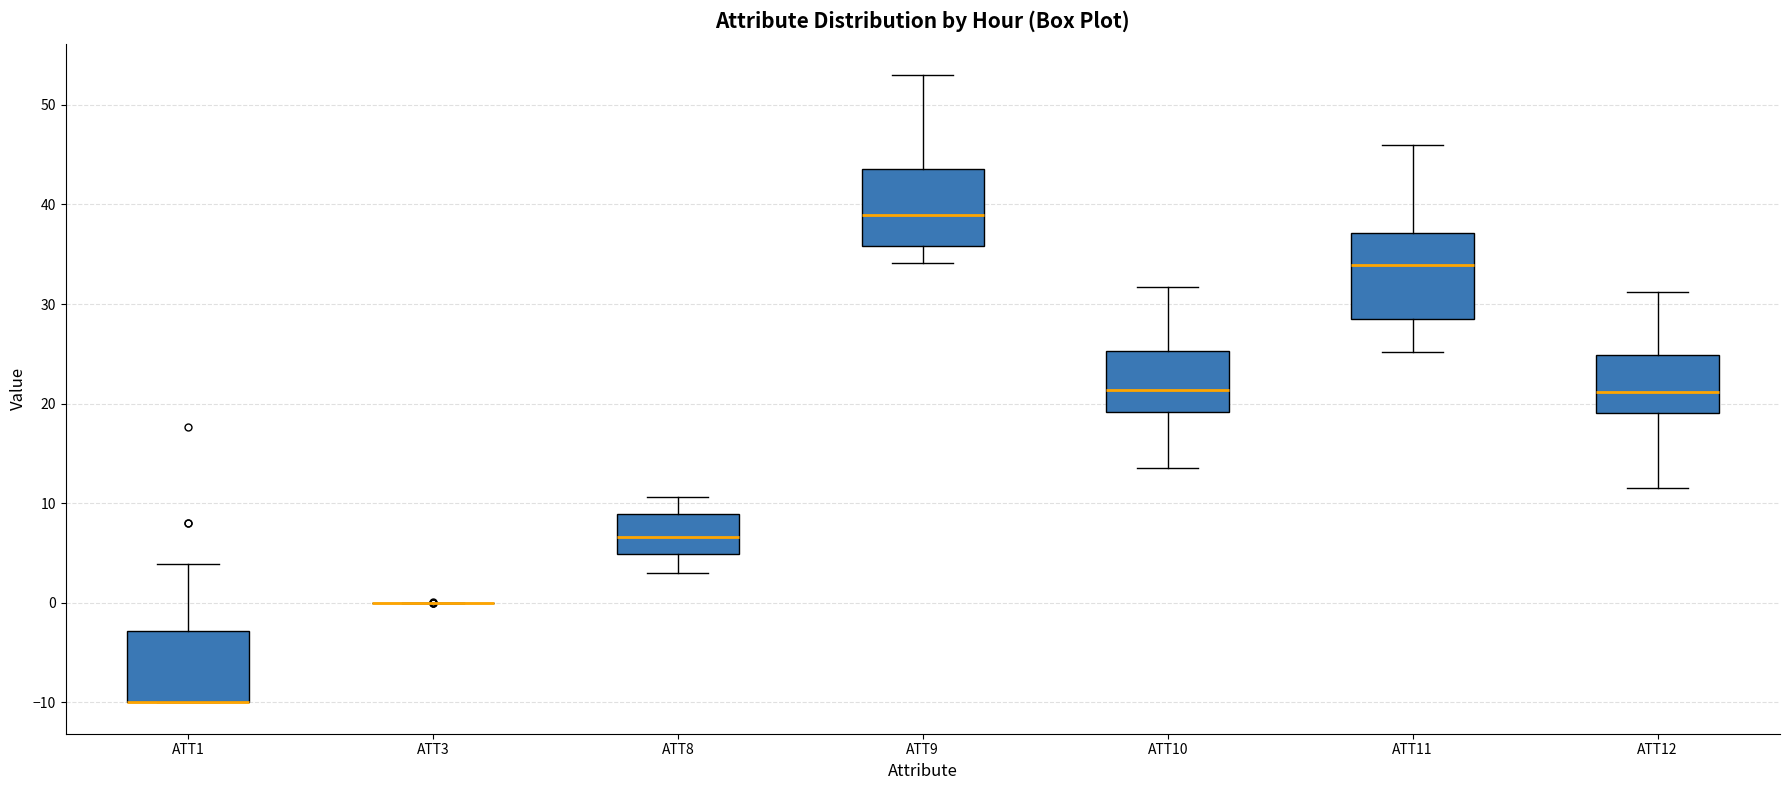

Where is the lower edge of the box for ATT8 on the y-axis? The values are not printed on the chart, so give them approximately, as read against the axis.

5